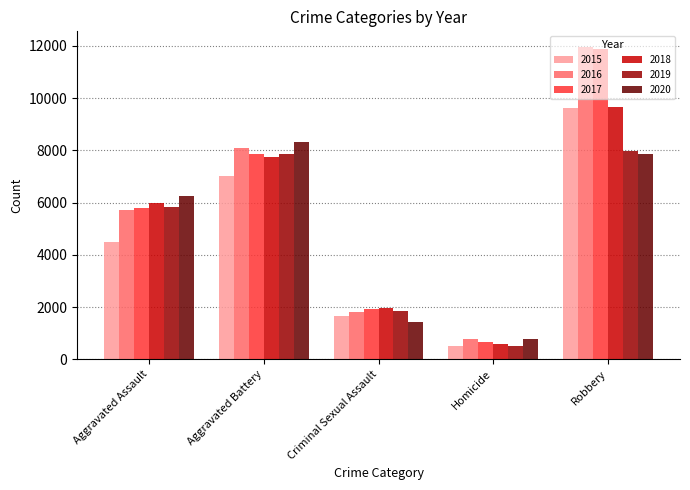

List the labels in order of 2017 value, smallest first.

Homicide, Criminal Sexual Assault, Aggravated Assault, Aggravated Battery, Robbery